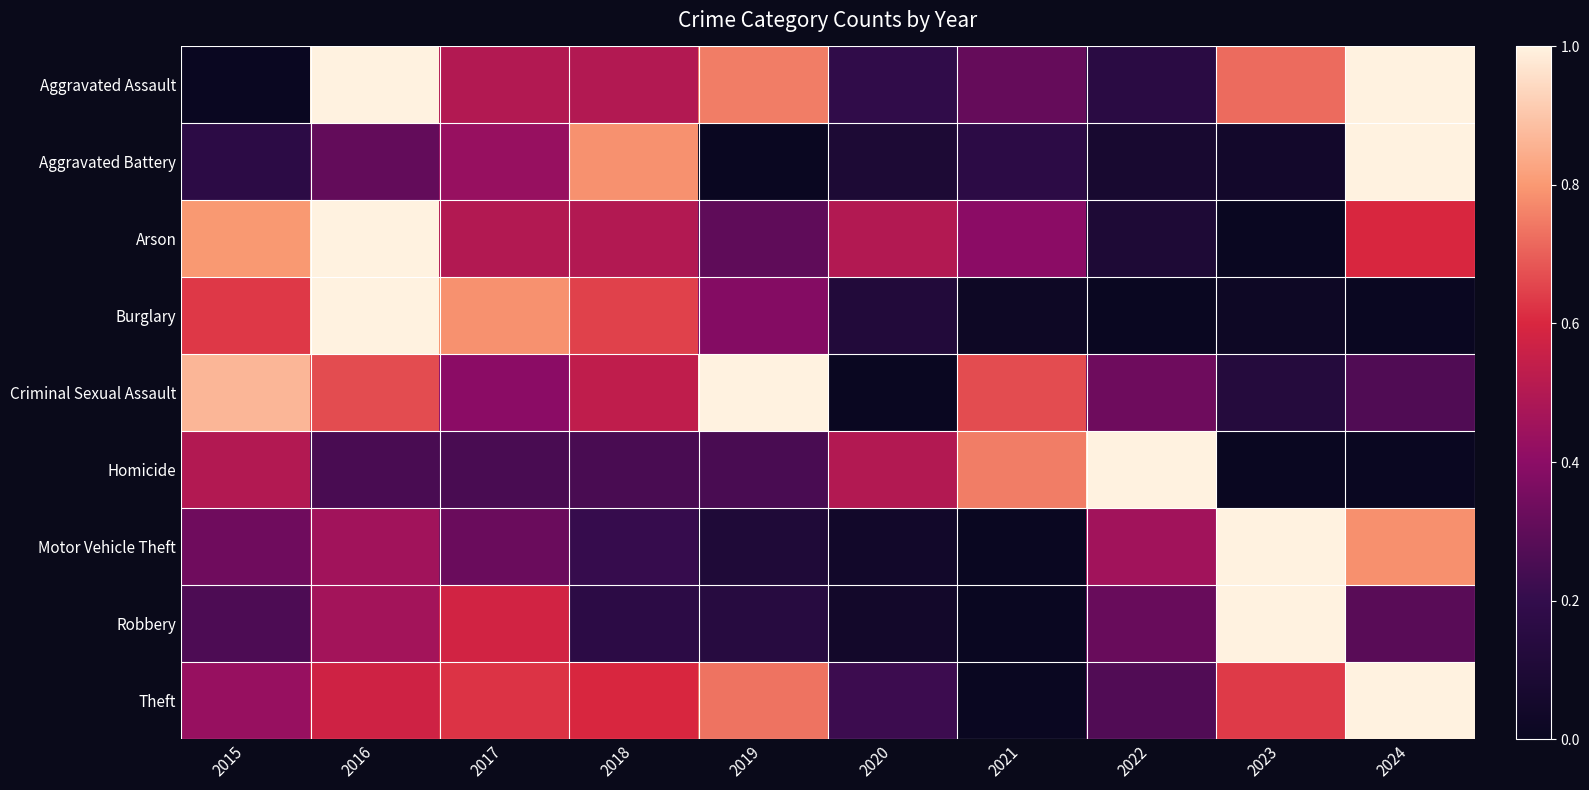

Which series has the widest spread of values?

Aggravated Assault